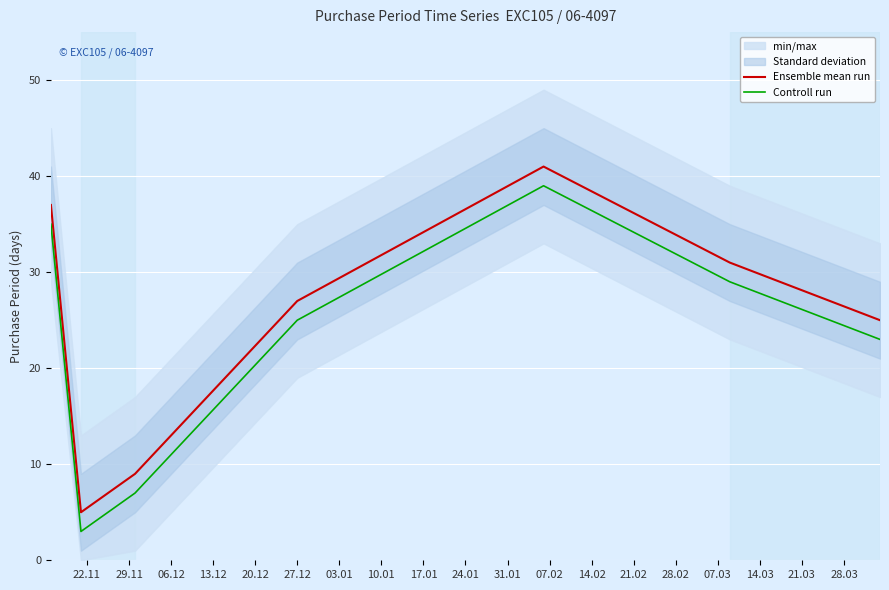

True or false: Controll run and Ensemble mean run cross at least once.

False